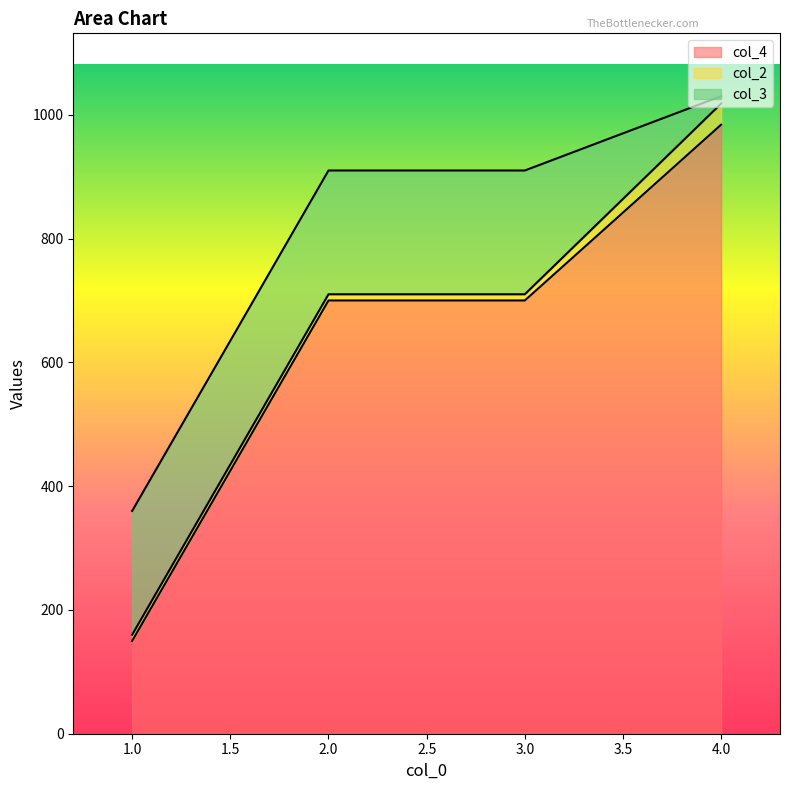

List the labels in order of col_2 value, smallest first.

1, 2, 3, 4